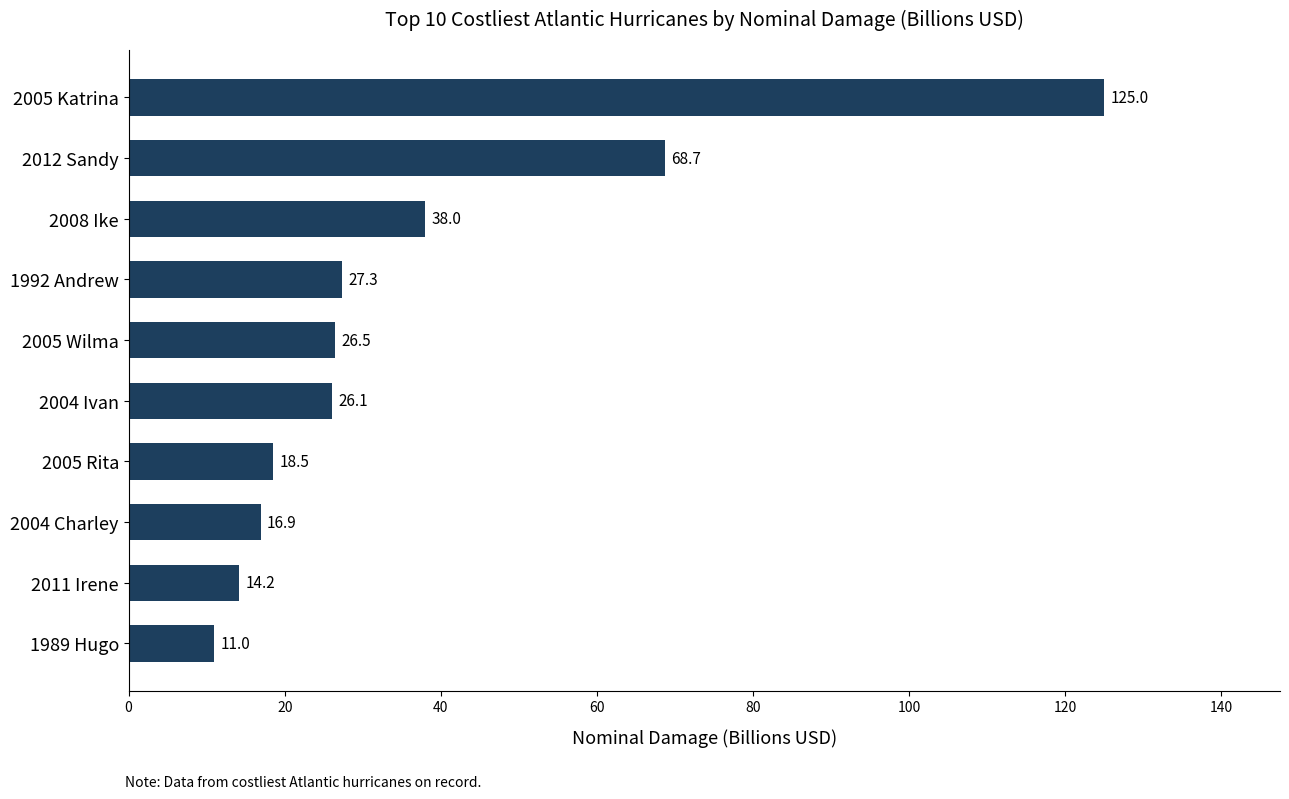

What is the ratio of the value at 1989 Hugo to the value at 2008 Ike?

0.3